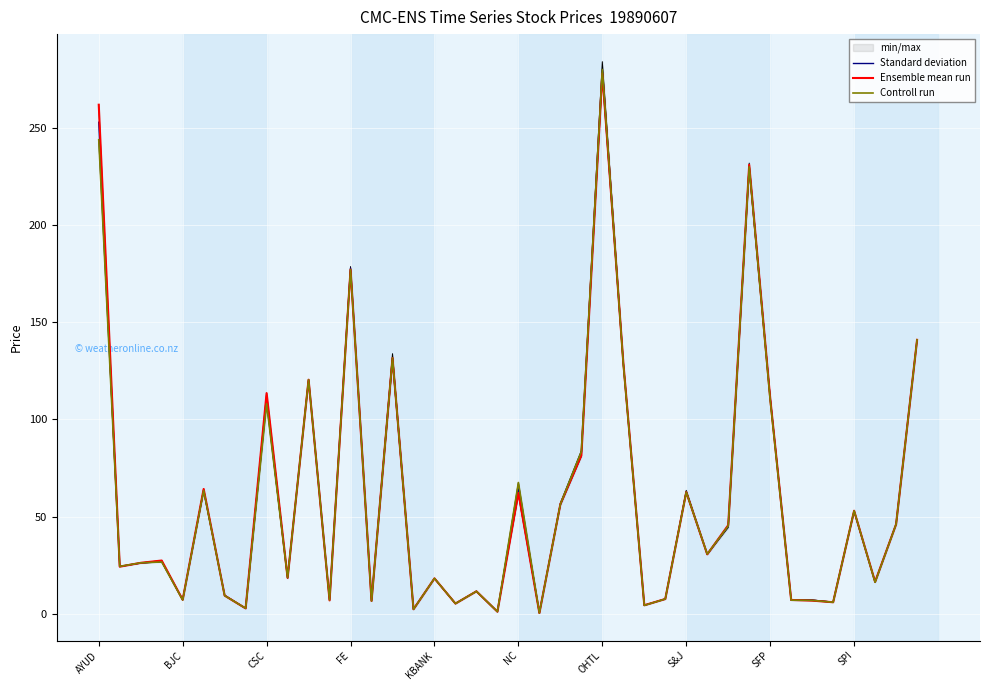

Does the chart display data point markers on the line(s)?

No